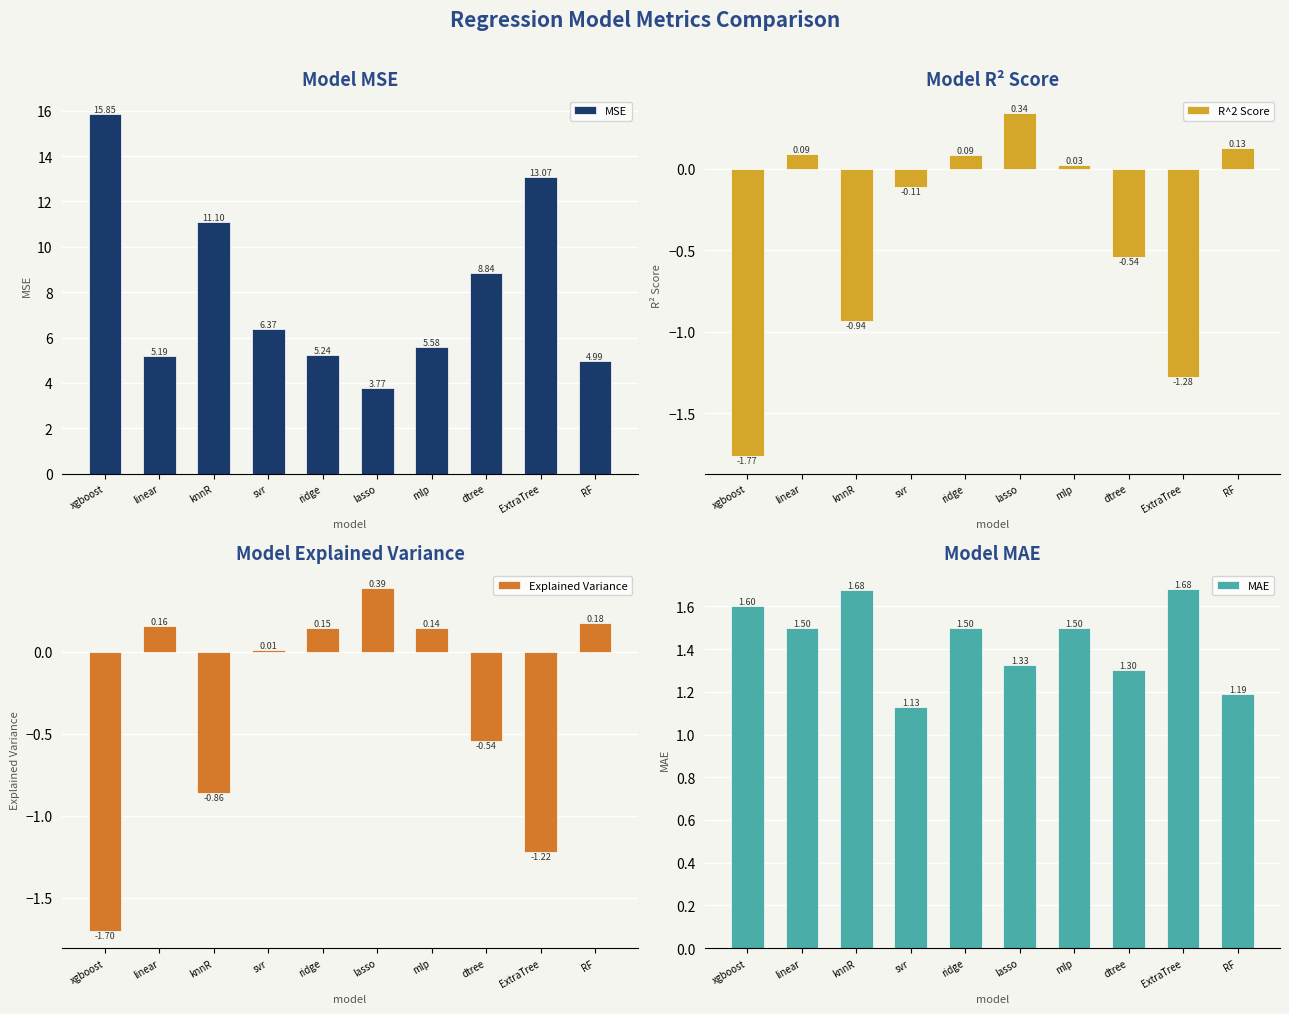

What is the sum of all MAE values?

14.4